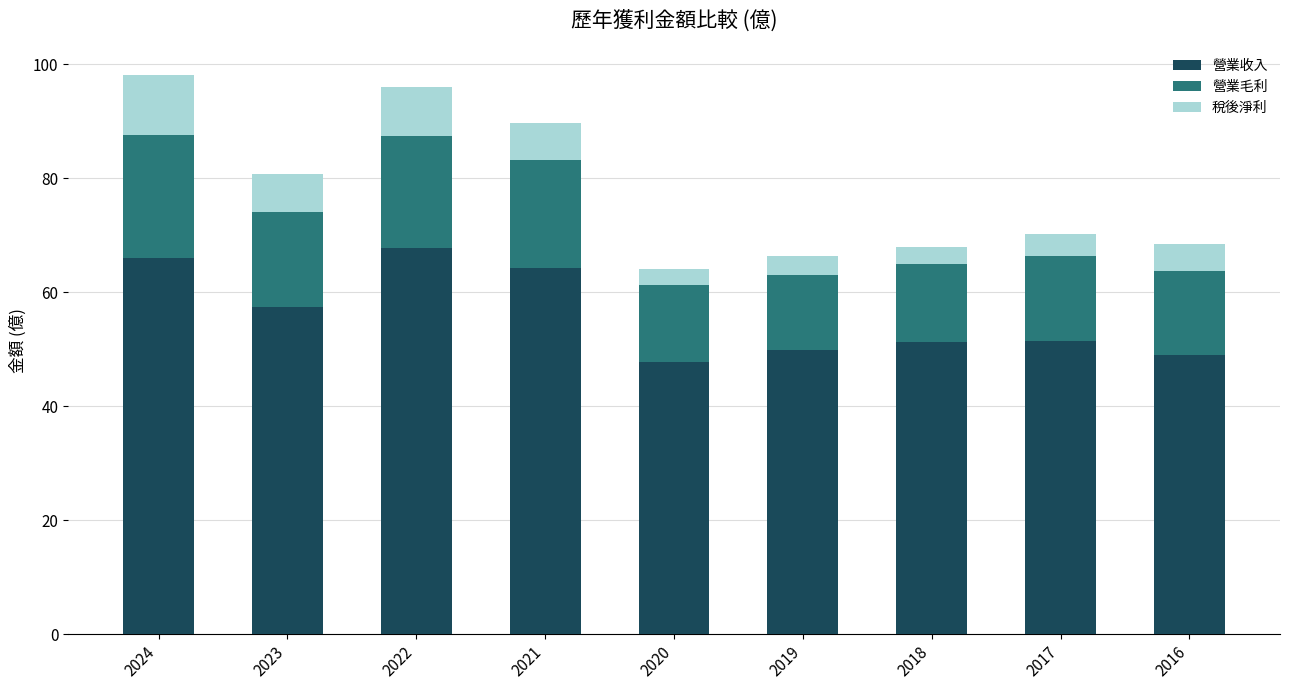

What is the difference between the second highest and minimum values in the 營業收入 series?

18.3